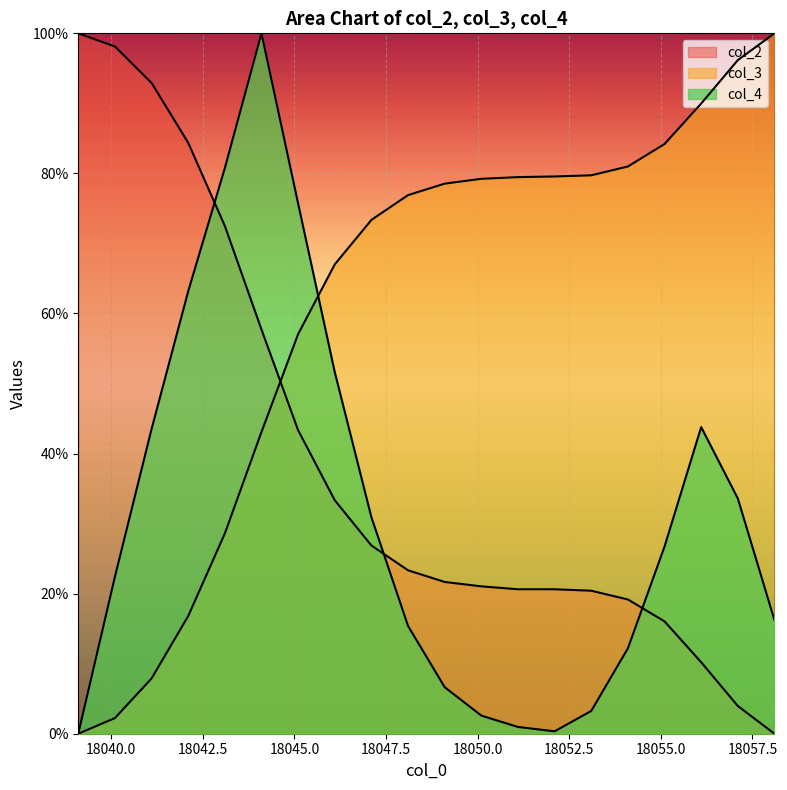

The value of col_4 at 18049.1 is 9.8. True or false?

False